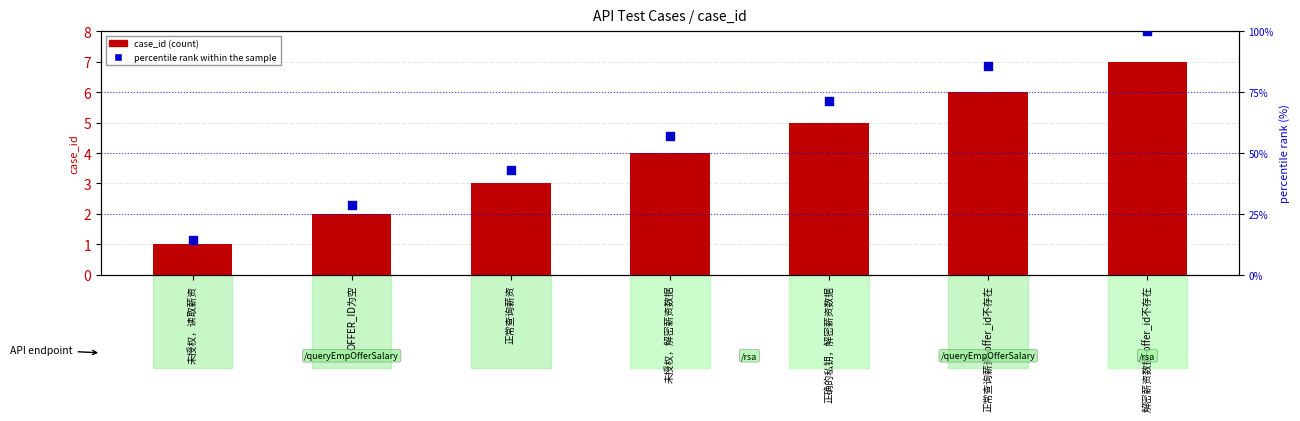

Which series has the largest Y range (max minus min)?

percentile rank within the sample